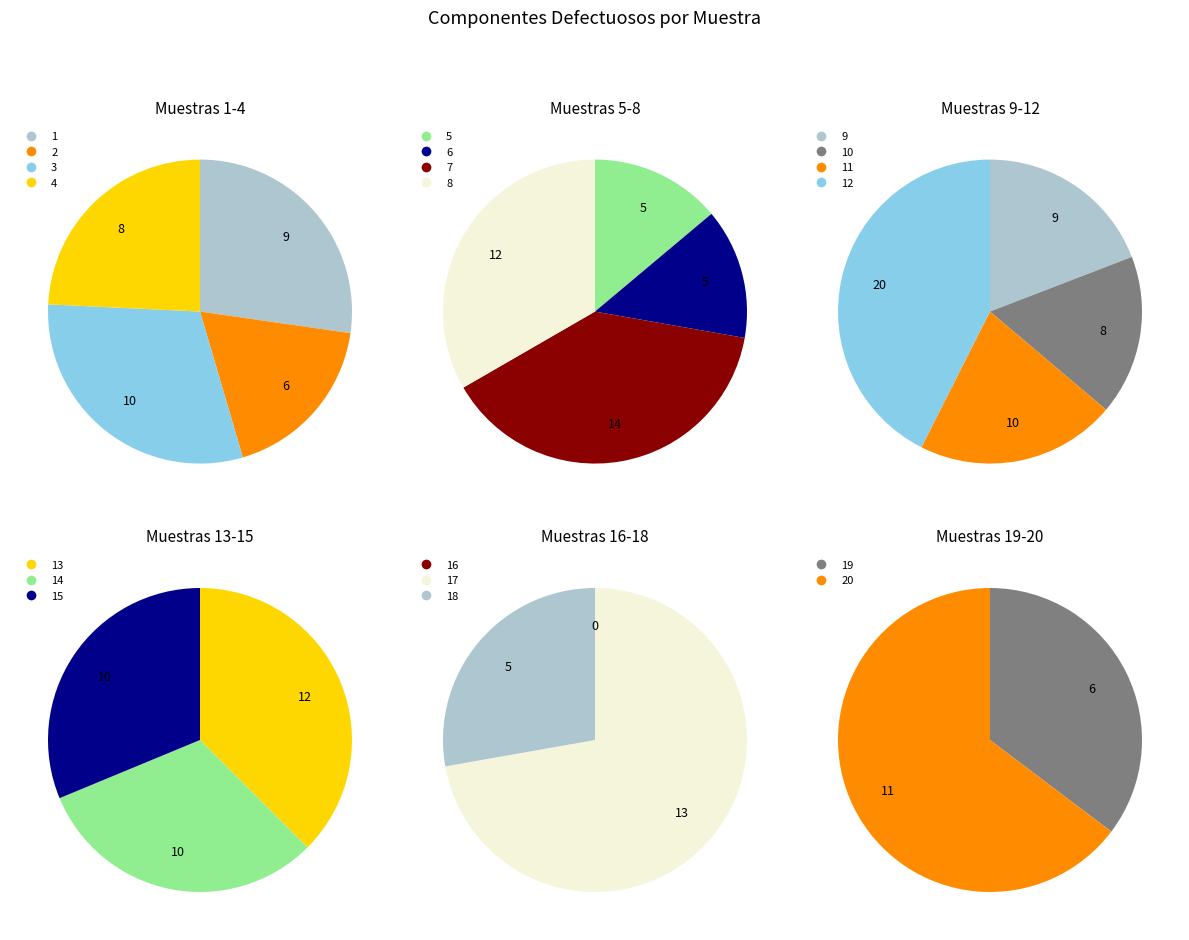

To the nearest percent, what is the combined percentage of 13 and 1?

11%